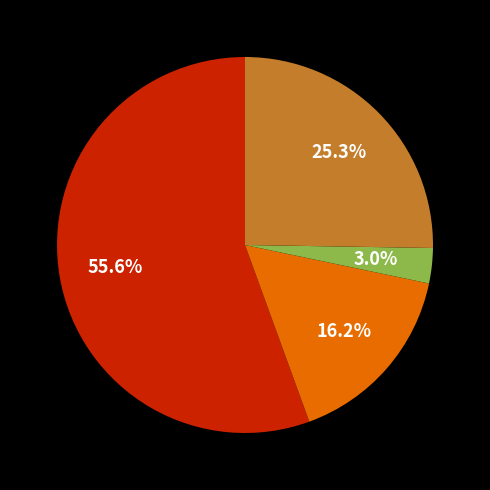

Does any single category account for the majority?

Yes